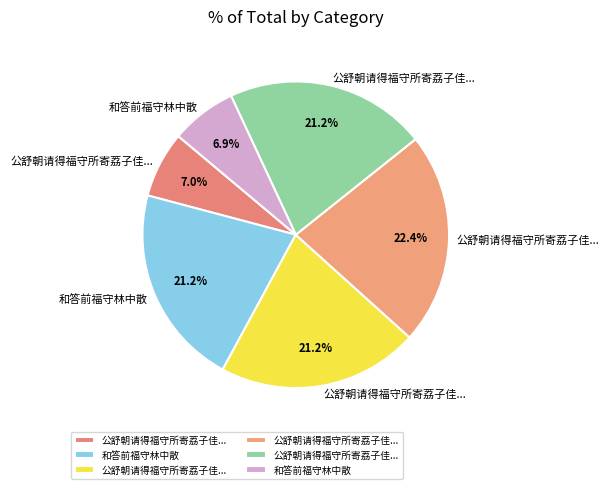

How many segments does this pie chart have?

6